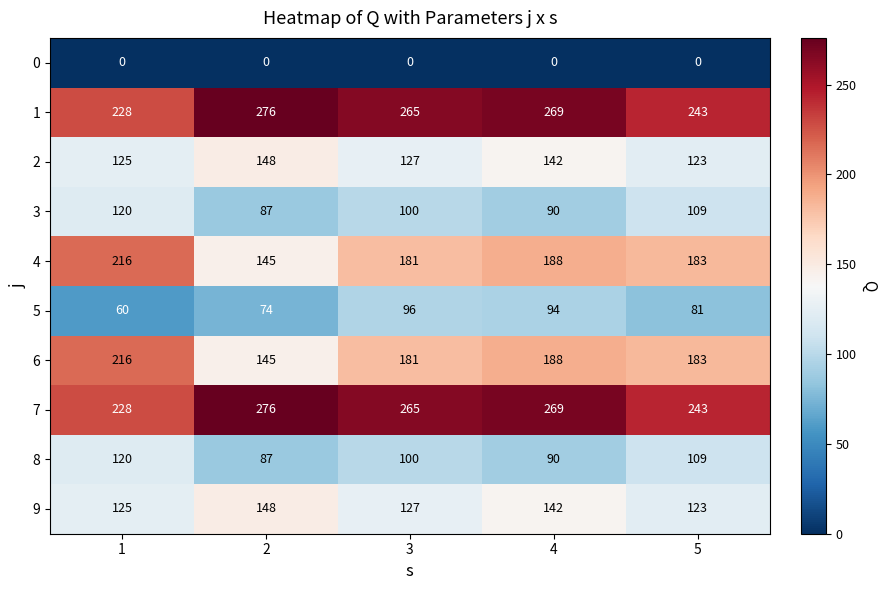

What is the total value across all series at 4?

1472